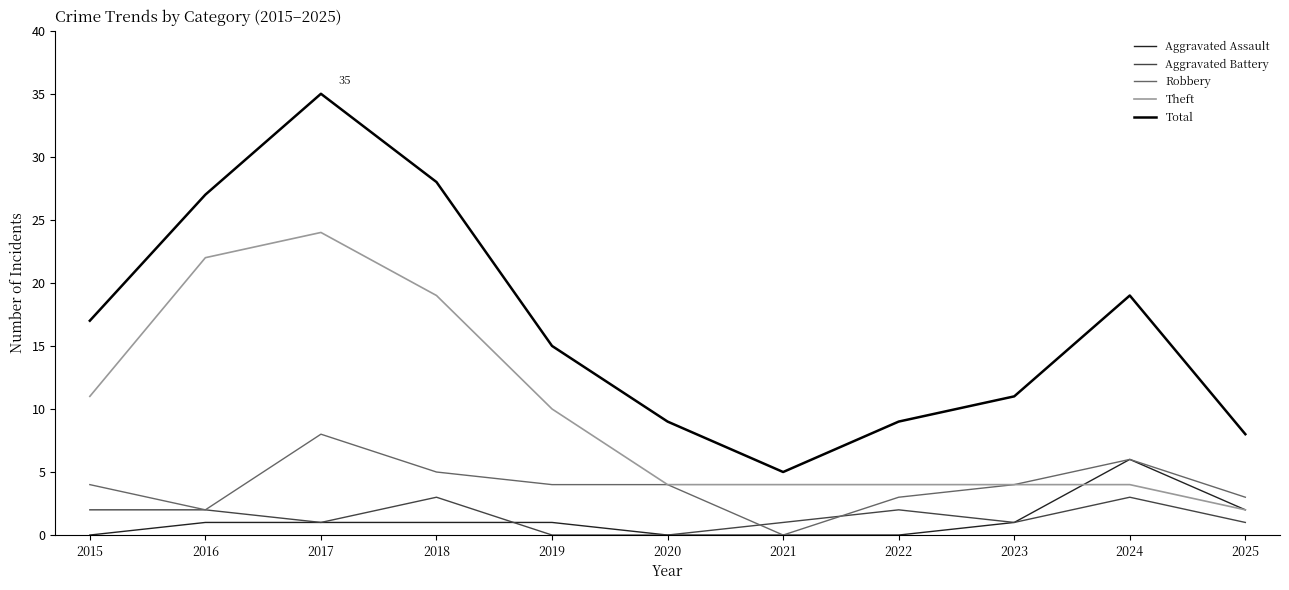

What is the highest value of the Aggravated Assault series?

6